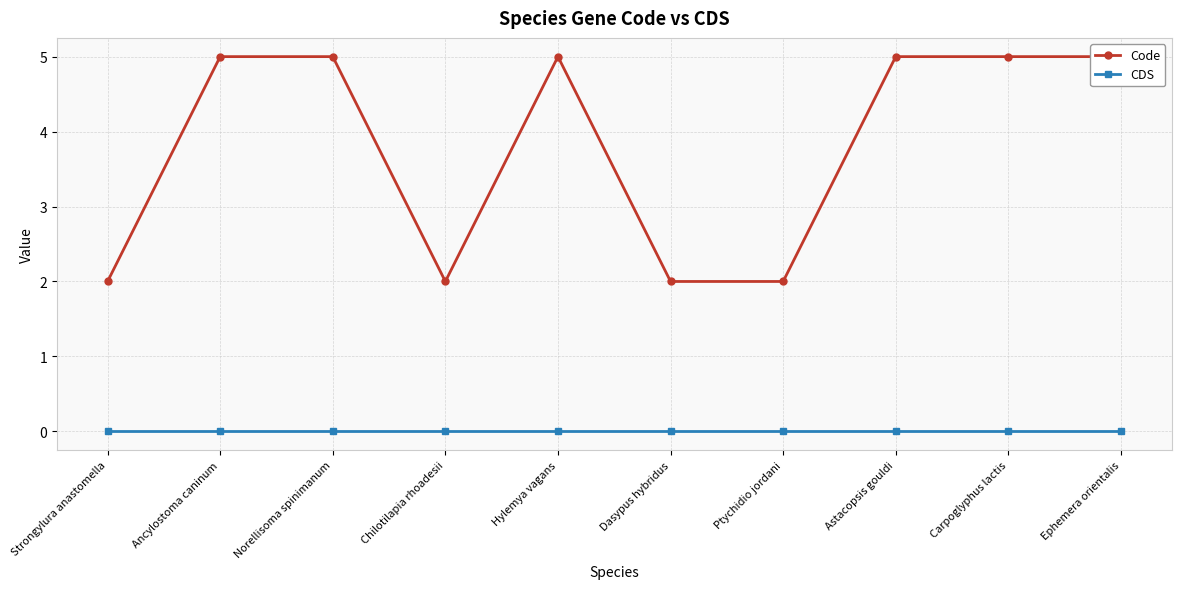

List the labels in order of Code value, largest first.

Ancylostoma caninum, Norellisoma spinimanum, Hylemya vagans, Astacopsis gouldi, Carpoglyphus lactis, Ephemera orientalis, Strongylura anastomella, Chilotilapia rhoadesii, Dasypus hybridus, Ptychidio jordani